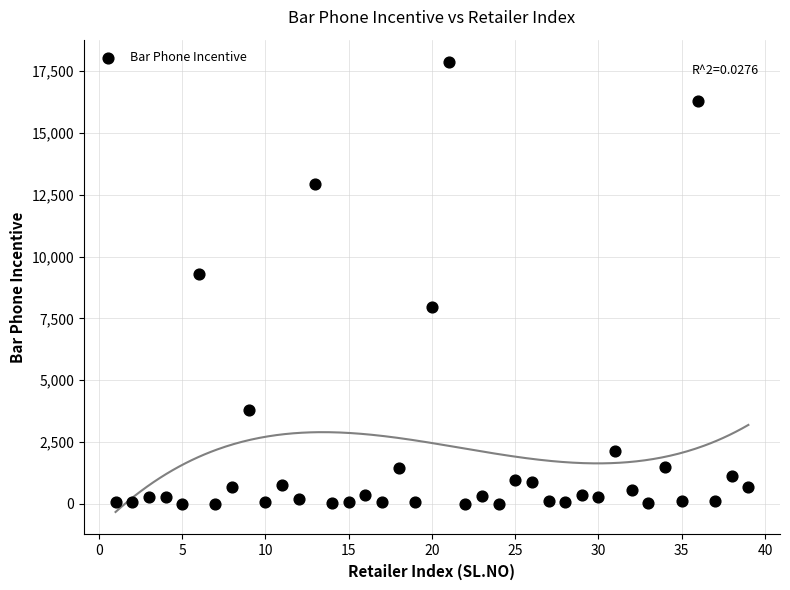

What is the range of Y values (max minus min)?

17857